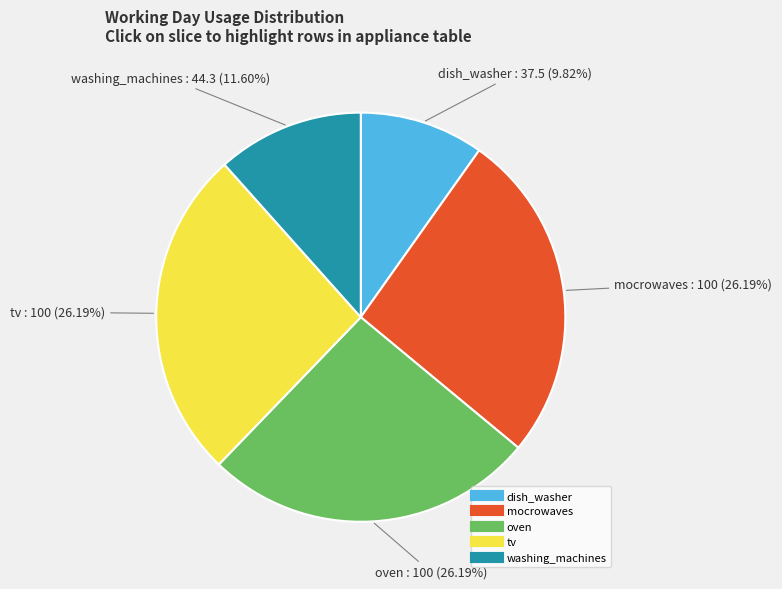

To the nearest percent, what is the average slice percentage?

20%